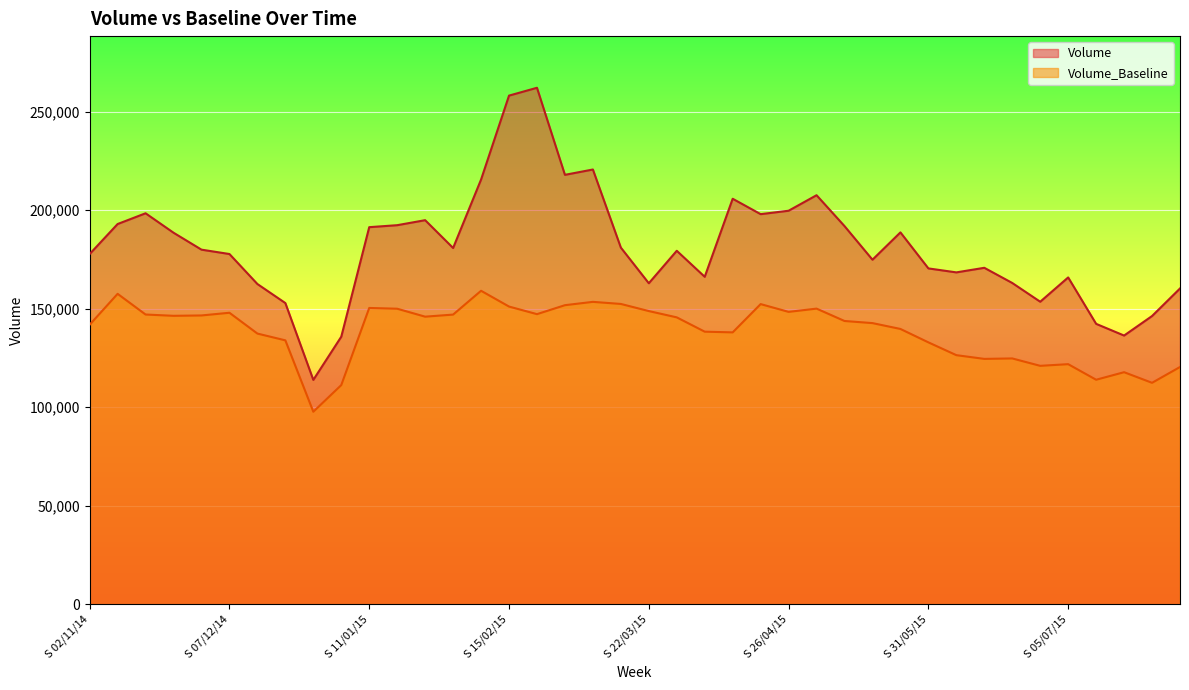

What are all the series names shown in the legend?

Volume, Volume_Baseline